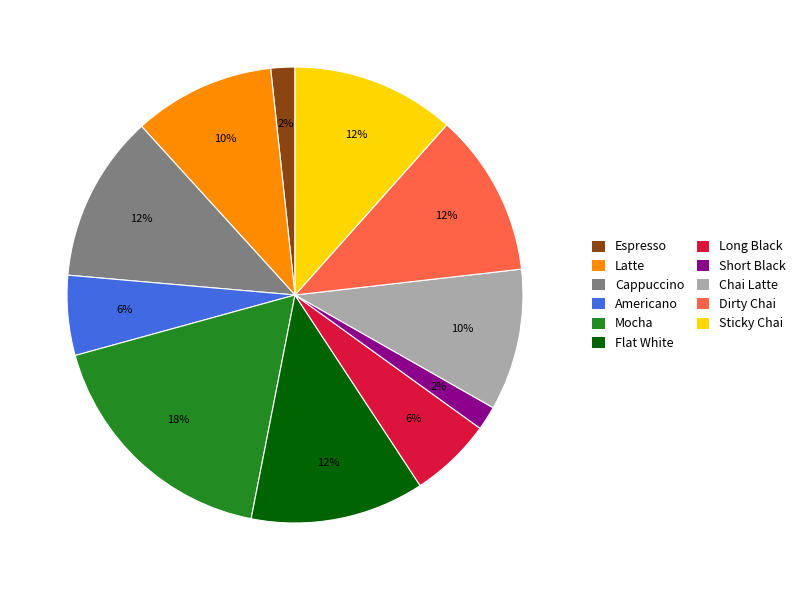

Approximately how many times larger is the value at Long Black compared to Cappuccino?

0.5